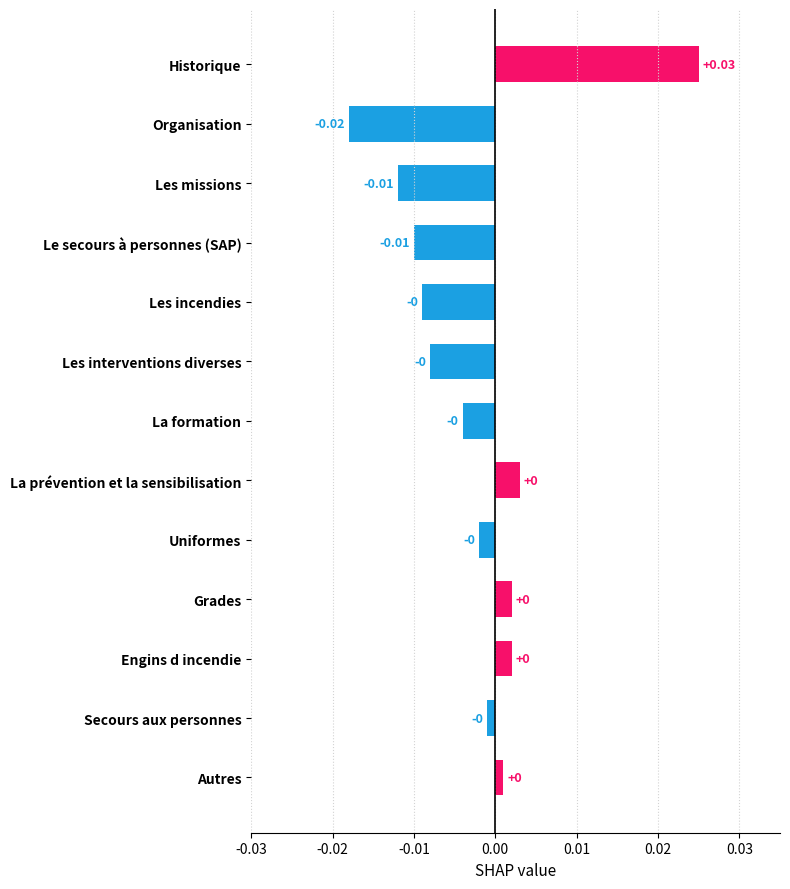

What is the label of the 10th bar from the top?

Grades